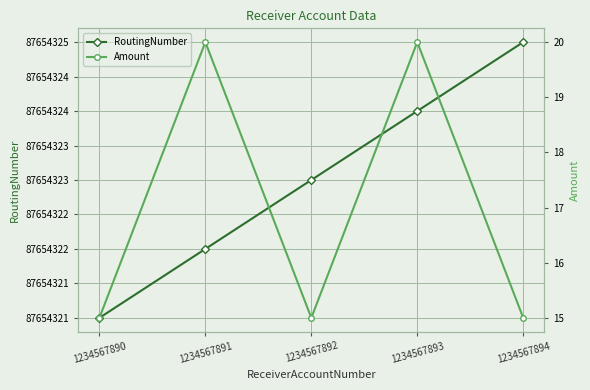

Count the Amount values in the range 15 to 20.

5